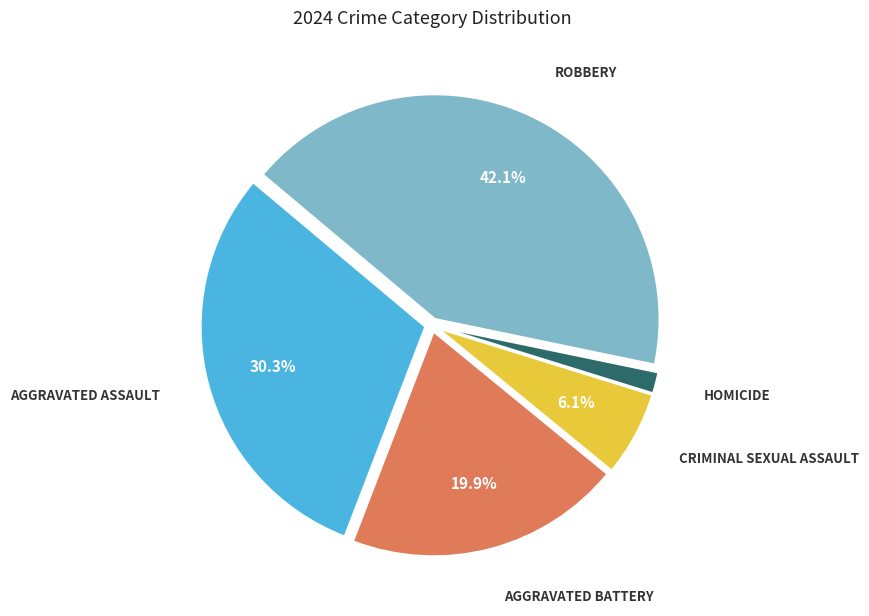

To the nearest percent, what is the average slice percentage?

20%